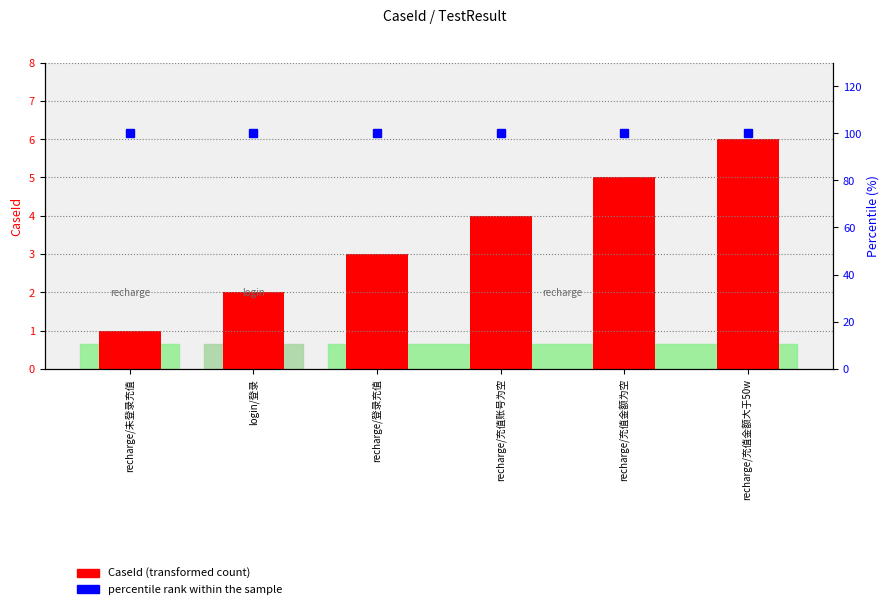

What position from the left is recharge/充值账号为空?

4